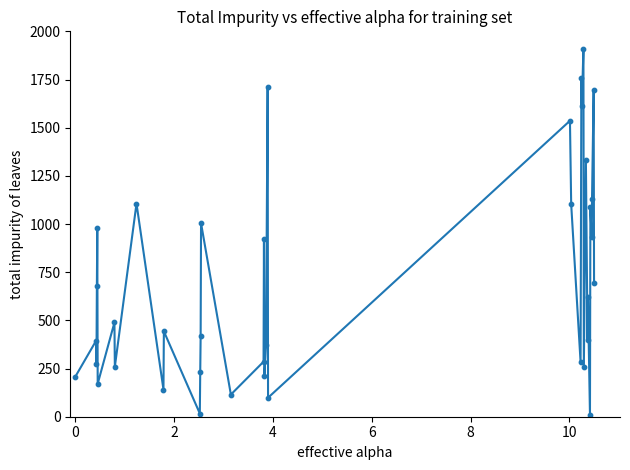

What is the greatest value displayed?

1910.0